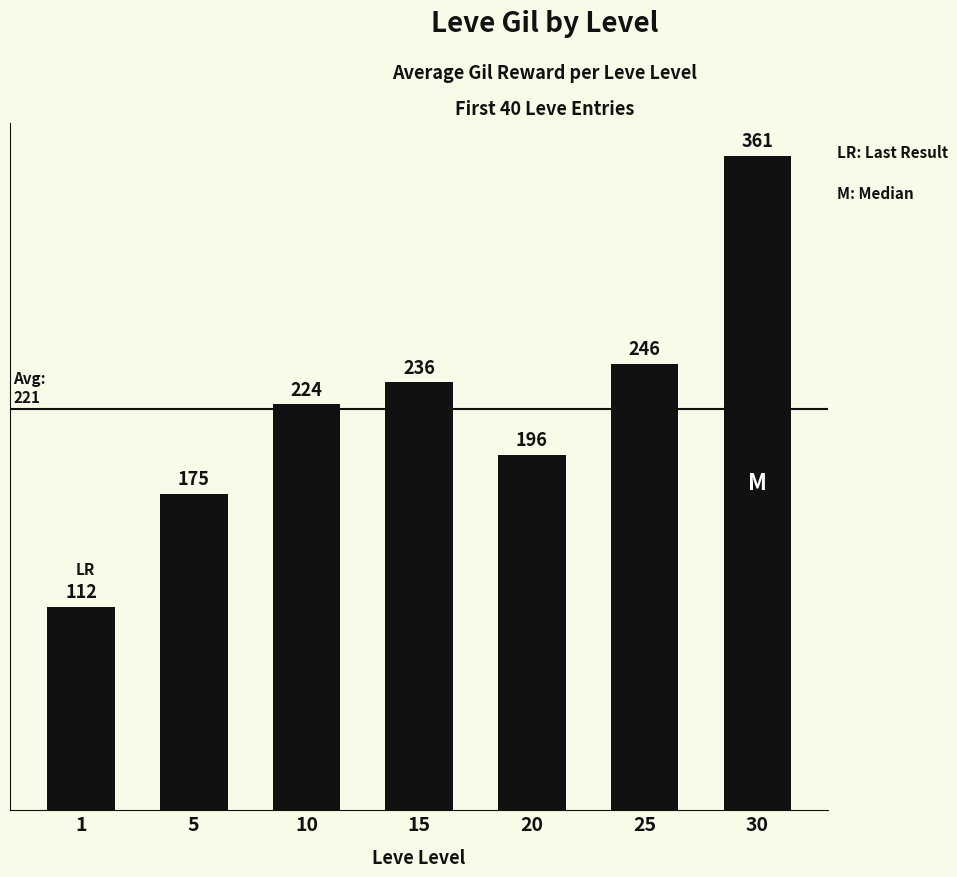

How many bars are there in total?

7